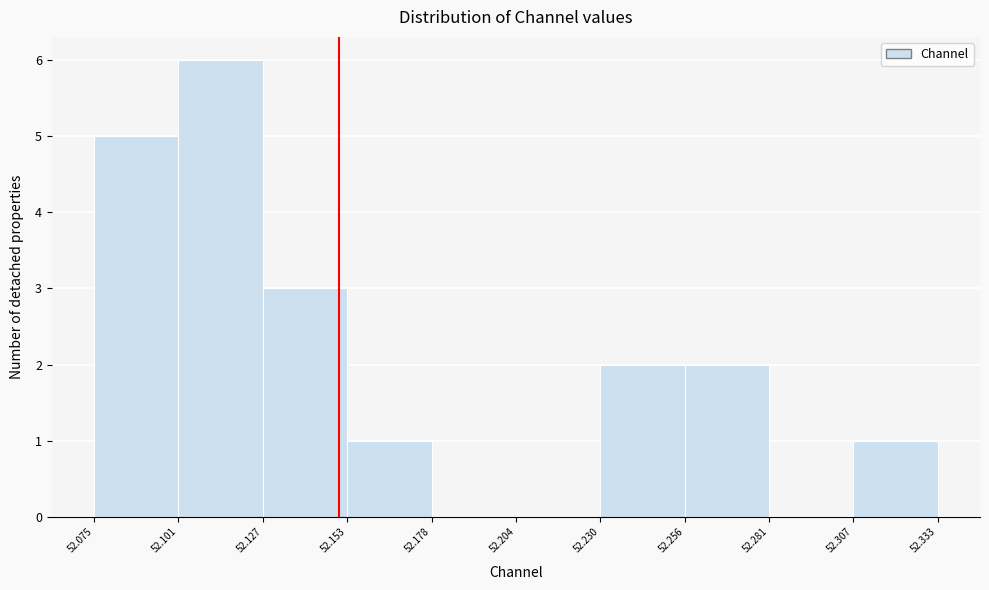

Over which range of the x-axis is the bar tallest?

52.101 to 52.127